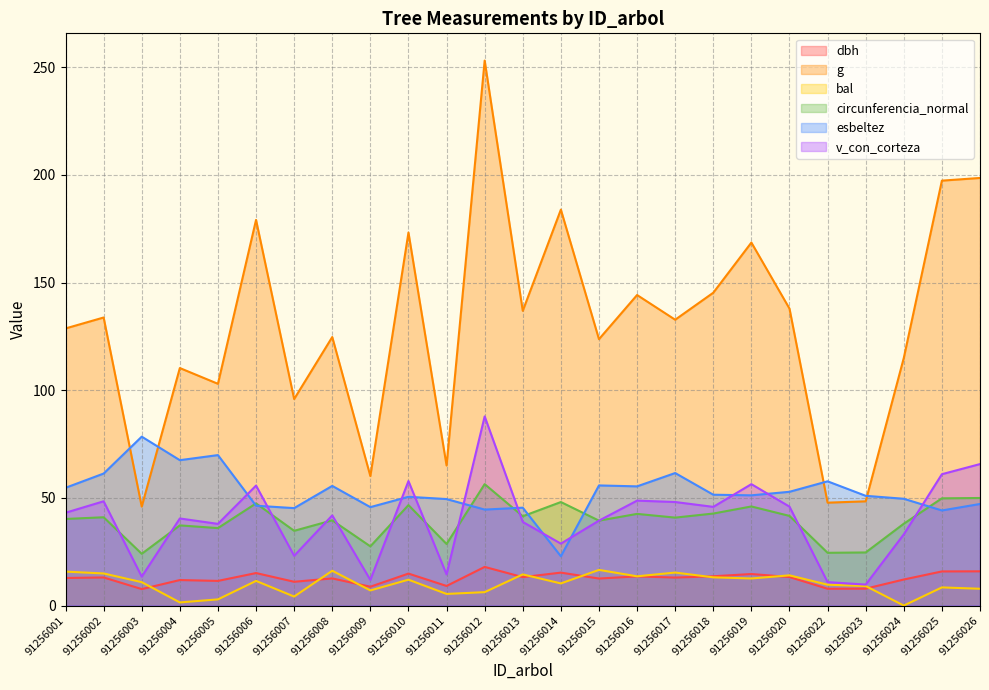

True or false: bal has more than 0 points higher than both neighbors.

True